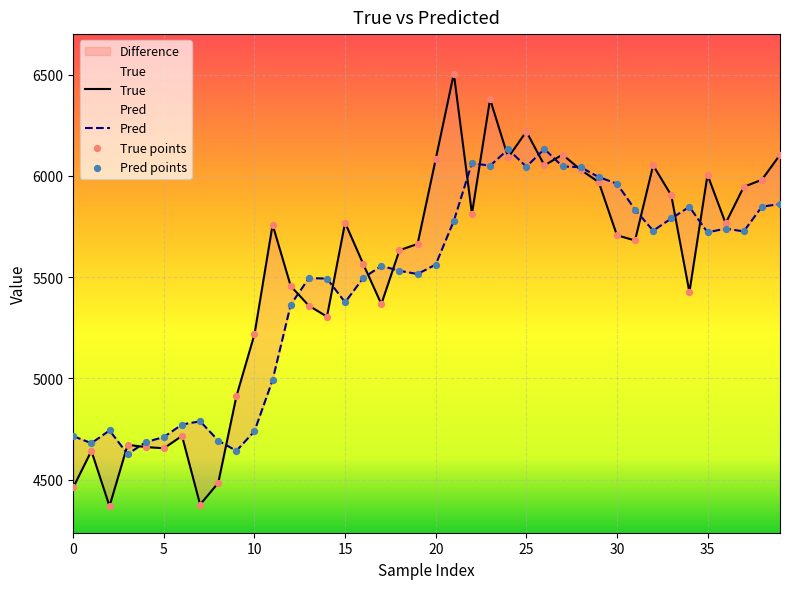

Which series has the largest total across all categories?

True